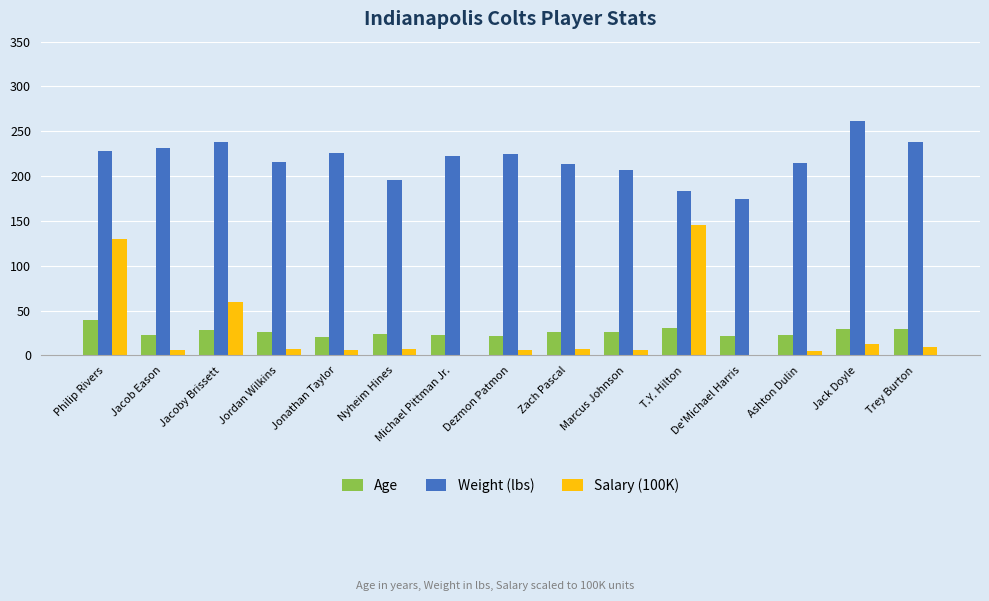

What is the highest value of the Salary (100K) series?

145.4